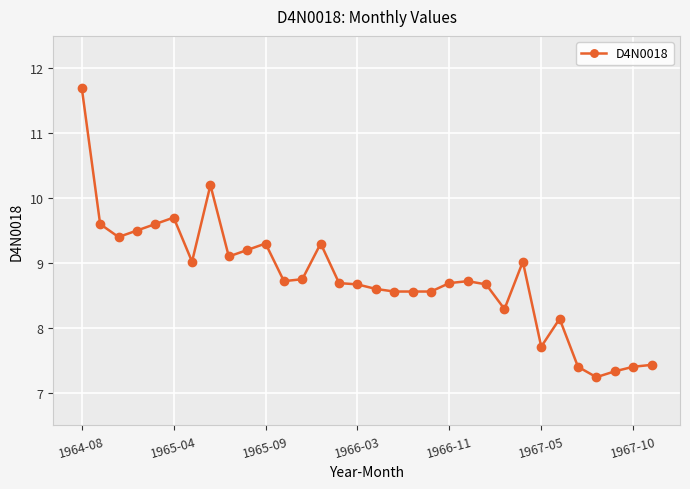

True or false: there are more than 2 points higher than both neighbors.

True